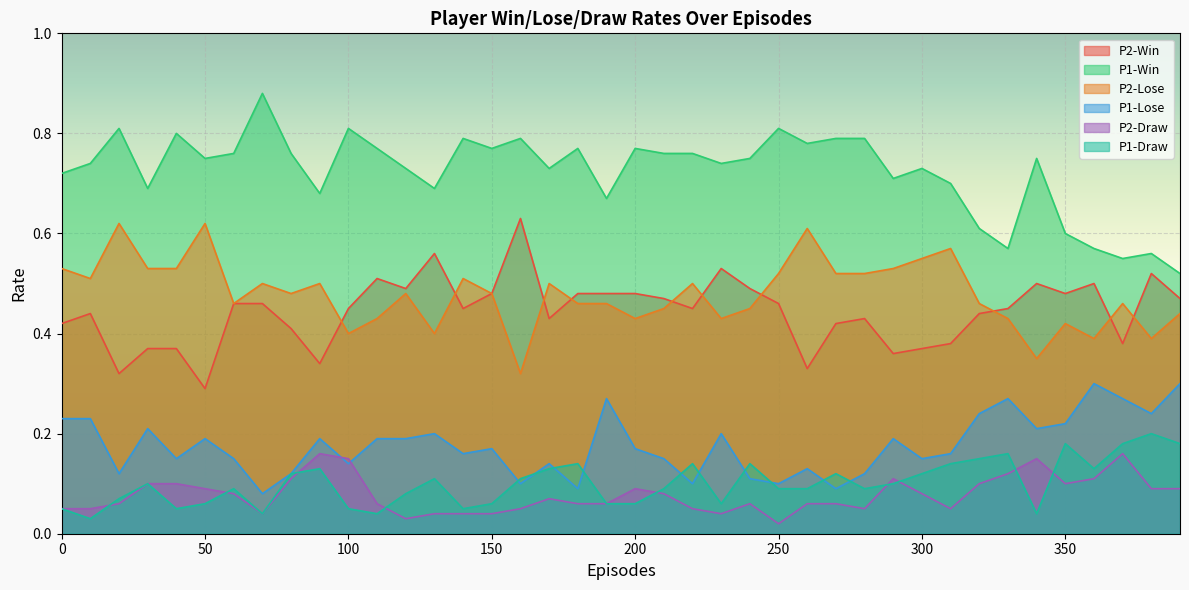

Reading right to left, extract all data points from this chart.

P2-Win: 0.5	0.5	0.4	0.5	0.5	0.5	0.5	0.4	0.4	0.4	0.4	0.4	0.4	0.3	0.5	0.5	0.5	0.5	0.5	0.5	0.5	0.5	0.4	0.6	0.5	0.5	0.6	0.5	0.5	0.5	0.3	0.4	0.5	0.5	0.3	0.4	0.4	0.3	0.4	0.4
P1-Win: 0.5	0.6	0.6	0.6	0.6	0.8	0.6	0.6	0.7	0.7	0.7	0.8	0.8	0.8	0.8	0.8	0.7	0.8	0.8	0.8	0.7	0.8	0.7	0.8	0.8	0.8	0.7	0.7	0.8	0.8	0.7	0.8	0.9	0.8	0.8	0.8	0.7	0.8	0.7	0.7
P2-Lose: 0.4	0.4	0.5	0.4	0.4	0.3	0.4	0.5	0.6	0.6	0.5	0.5	0.5	0.6	0.5	0.5	0.4	0.5	0.5	0.4	0.5	0.5	0.5	0.3	0.5	0.5	0.4	0.5	0.4	0.4	0.5	0.5	0.5	0.5	0.6	0.5	0.5	0.6	0.5	0.5
P1-Lose: 0.3	0.2	0.3	0.3	0.2	0.2	0.3	0.2	0.2	0.1	0.2	0.1	0.1	0.1	0.1	0.1	0.2	0.1	0.1	0.2	0.3	0.1	0.1	0.1	0.2	0.2	0.2	0.2	0.2	0.1	0.2	0.1	0.1	0.1	0.2	0.1	0.2	0.1	0.2	0.2
P2-Draw: 0.1	0.1	0.2	0.1	0.1	0.1	0.1	0.1	0.1	0.1	0.1	0.1	0.1	0.1	0.0	0.1	0.0	0.1	0.1	0.1	0.1	0.1	0.1	0.1	0.0	0.0	0.0	0.0	0.1	0.1	0.2	0.1	0.0	0.1	0.1	0.1	0.1	0.1	0.1	0.1
P1-Draw: 0.2	0.2	0.2	0.1	0.2	0.0	0.2	0.1	0.1	0.1	0.1	0.1	0.1	0.1	0.1	0.1	0.1	0.1	0.1	0.1	0.1	0.1	0.1	0.1	0.1	0.1	0.1	0.1	0.0	0.1	0.1	0.1	0.0	0.1	0.1	0.1	0.1	0.1	0.0	0.1